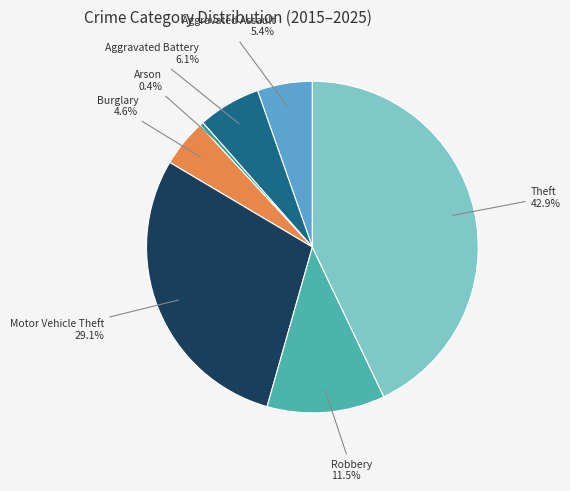

To the nearest percent, what is the average slice percentage?

14%